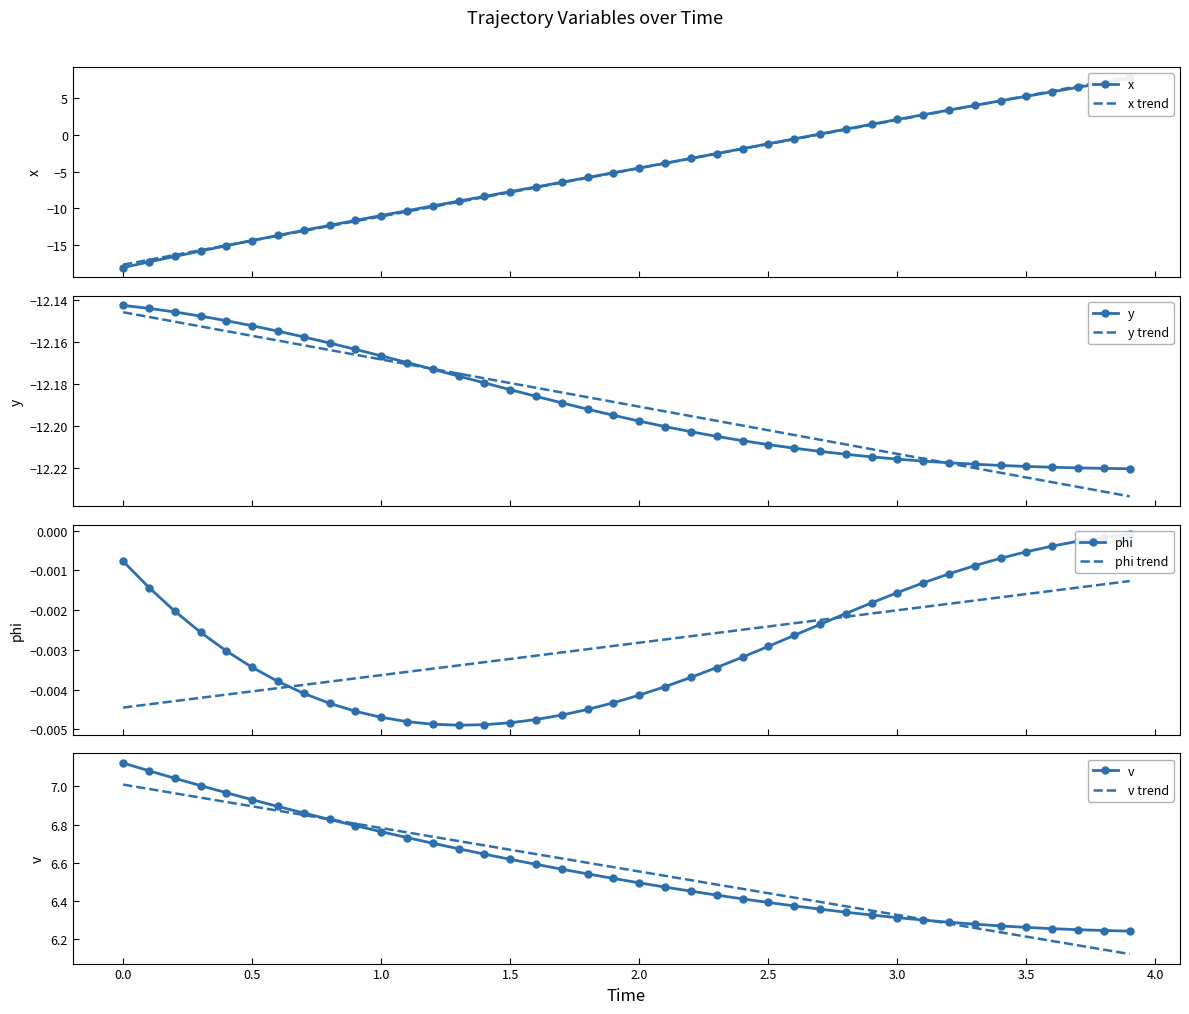

What is the average value of the x series?

-4.9